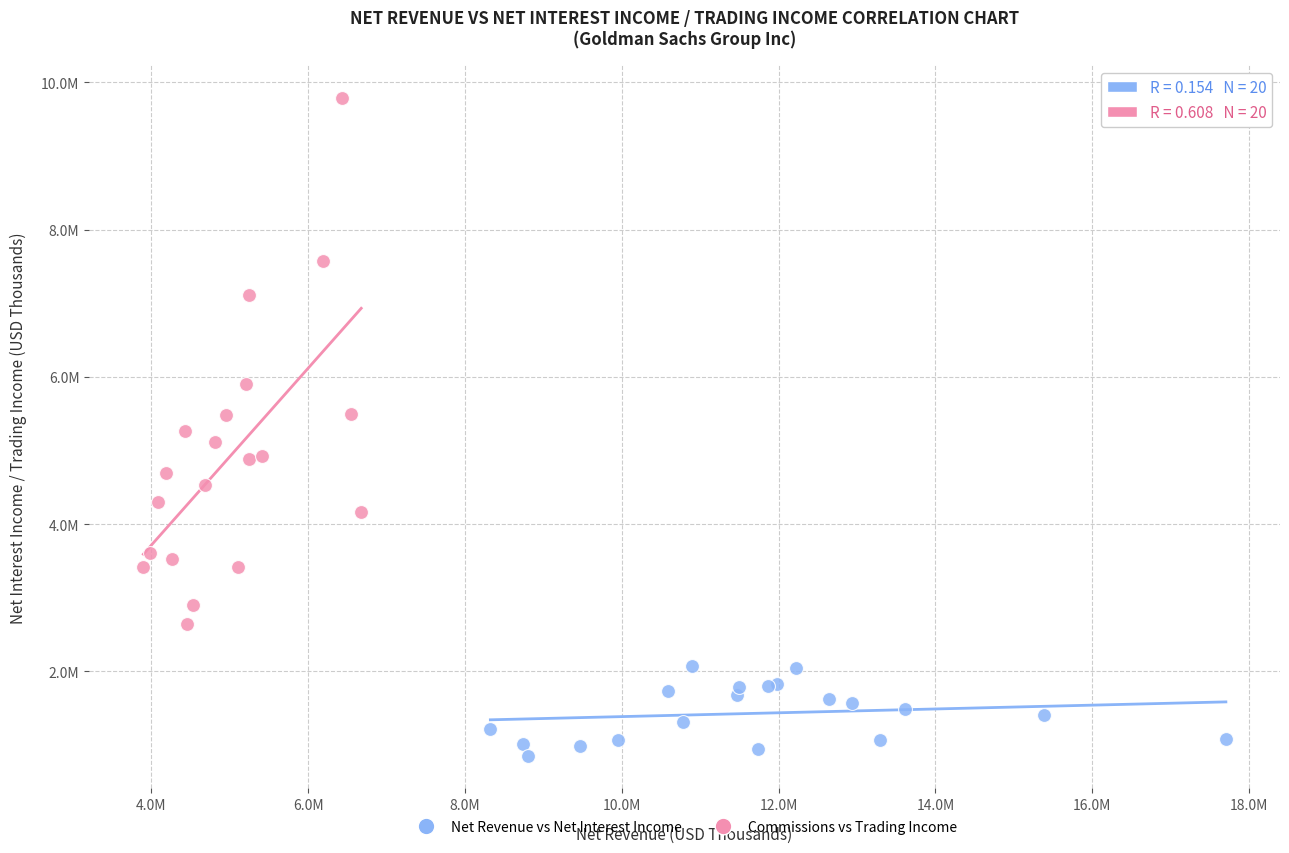

Which series contains the lowest Y value?

Net Revenue vs Net Interest Income